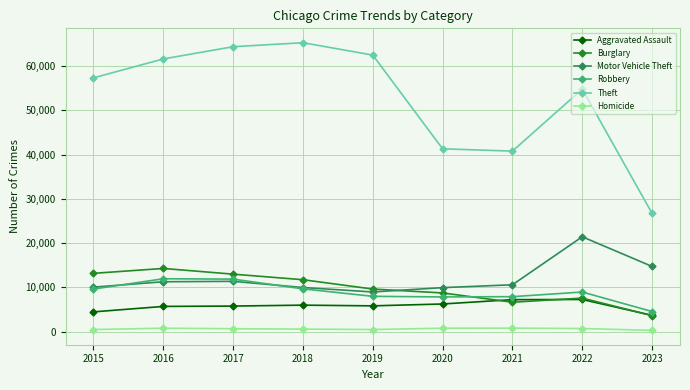

Which series has the widest spread of values?

Theft